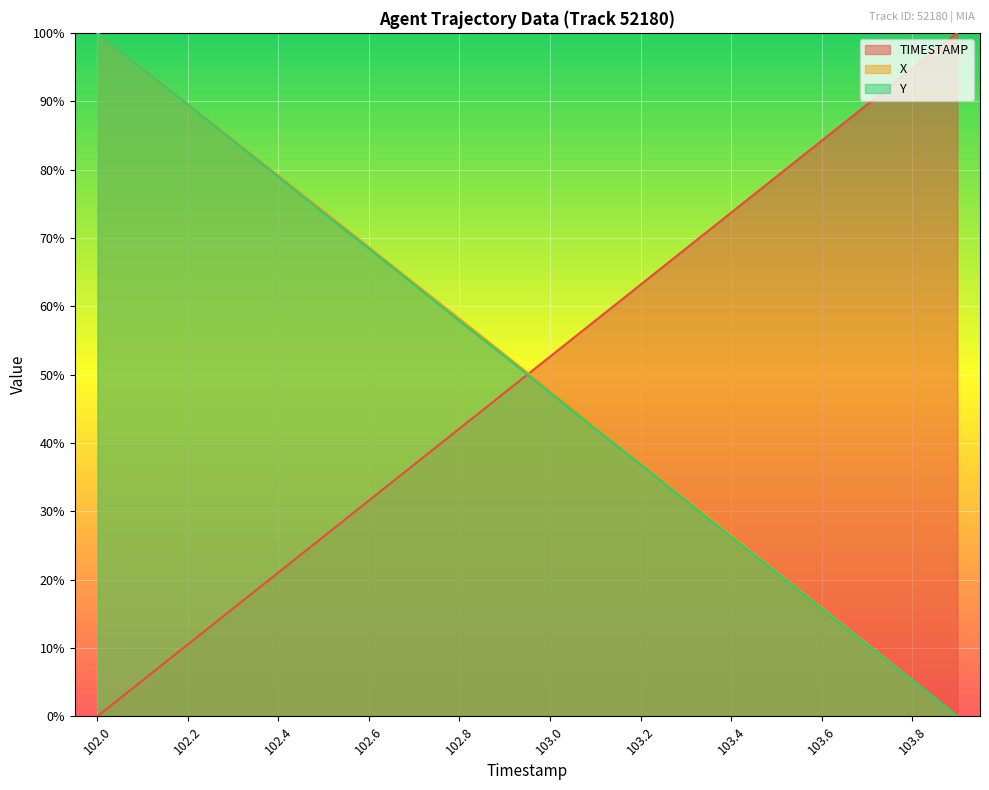

What is the label of the 15th point from the left?

103.4